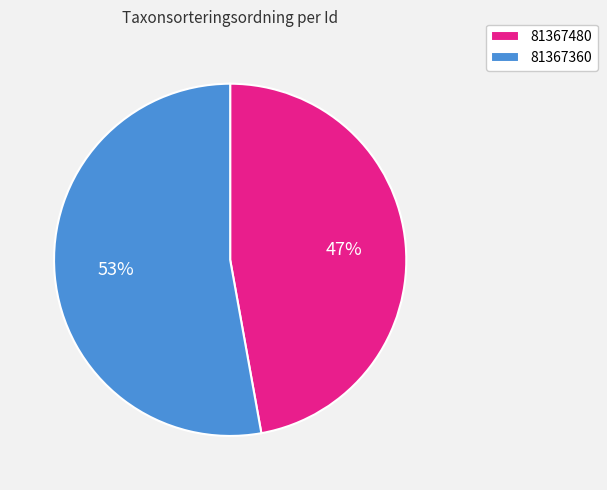

Which slice represents more than half of the pie?

81367360